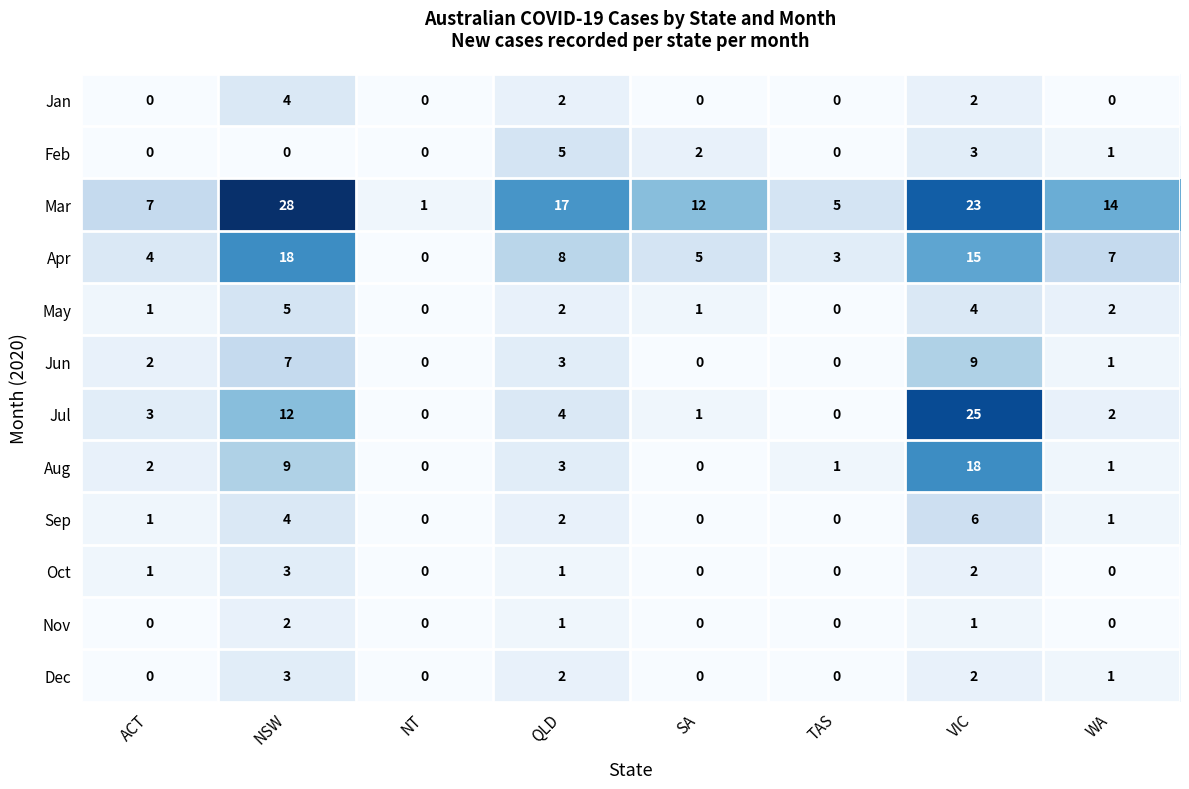

The Dec series shows 2 at SA. True or false?

False